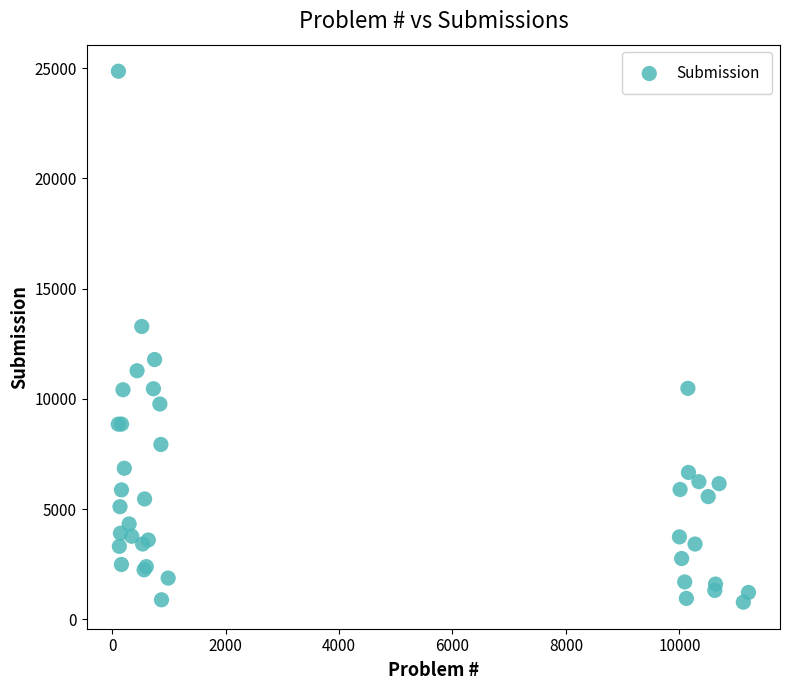

What Y value in the scatter plot is closest to 12822?

13285